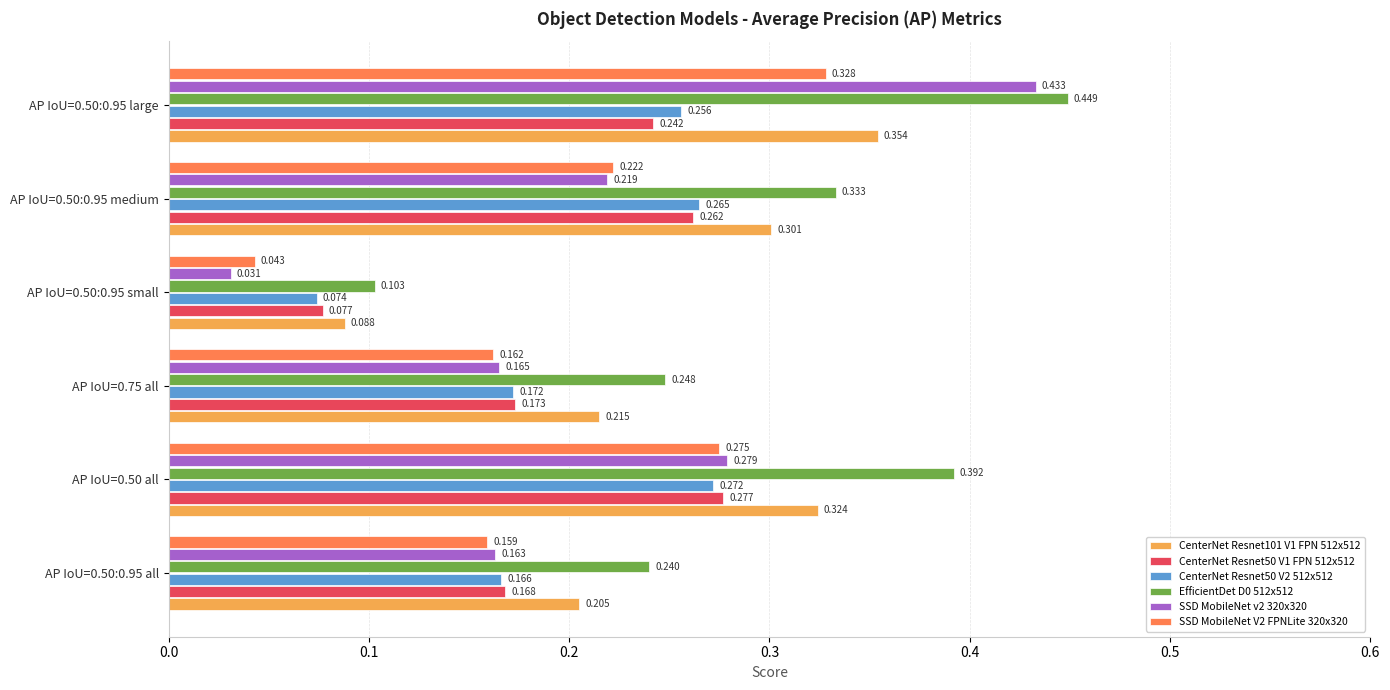

Is the value of SSD MobileNet v2 320x320 at AP IoU=0.50 all greater than the value of CenterNet Resnet50 V1 FPN 512x512 at AP IoU=0.50:0.95 all?

Yes